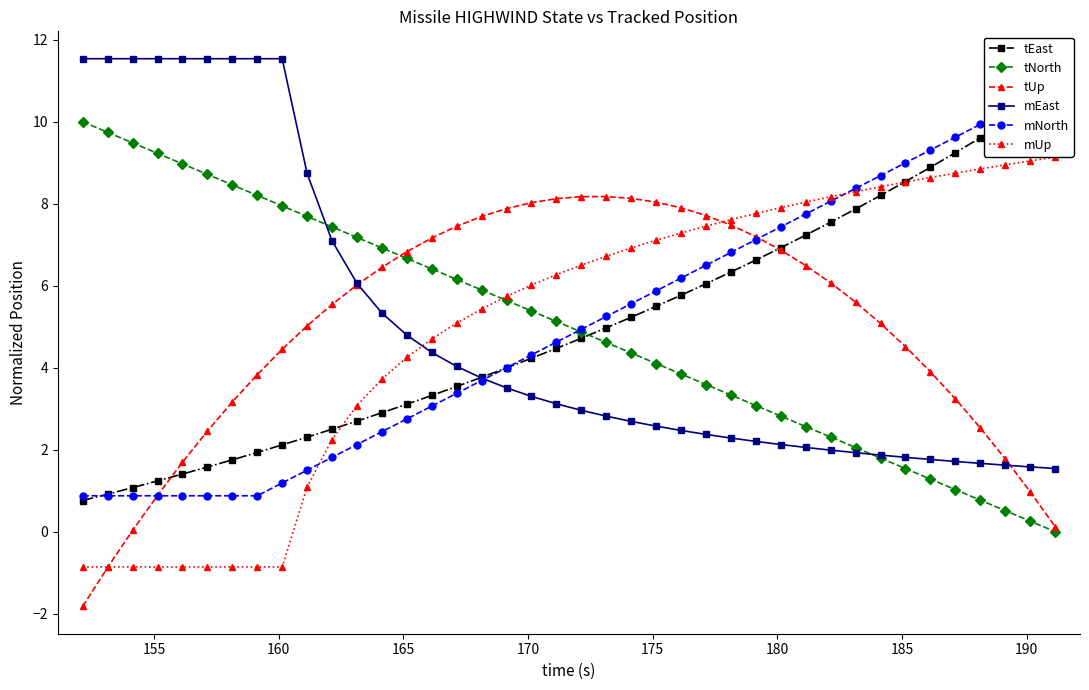

What are all the series names shown in the legend?

tEast, tNorth, tUp, mEast, mNorth, mUp